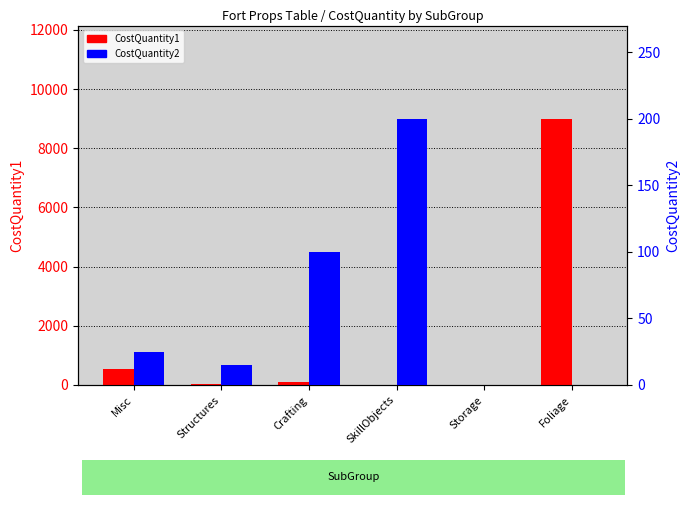

How many bars are there in each group?

2